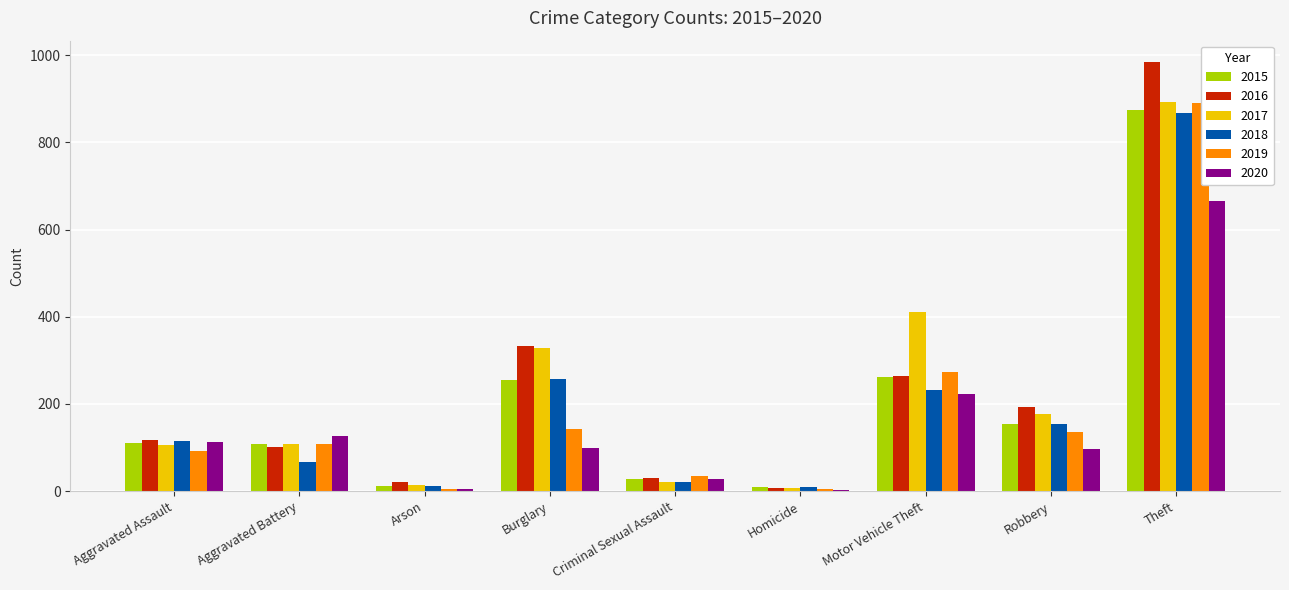

How many data points does each series have?

9